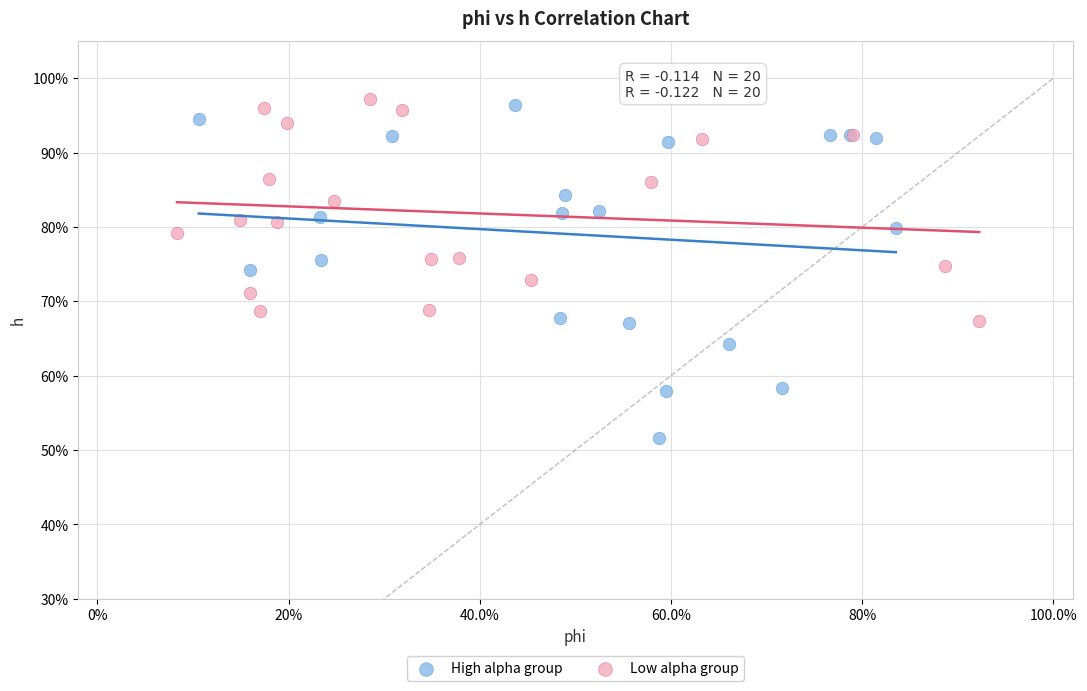

What are all the series names shown in the legend?

High alpha group, Low alpha group